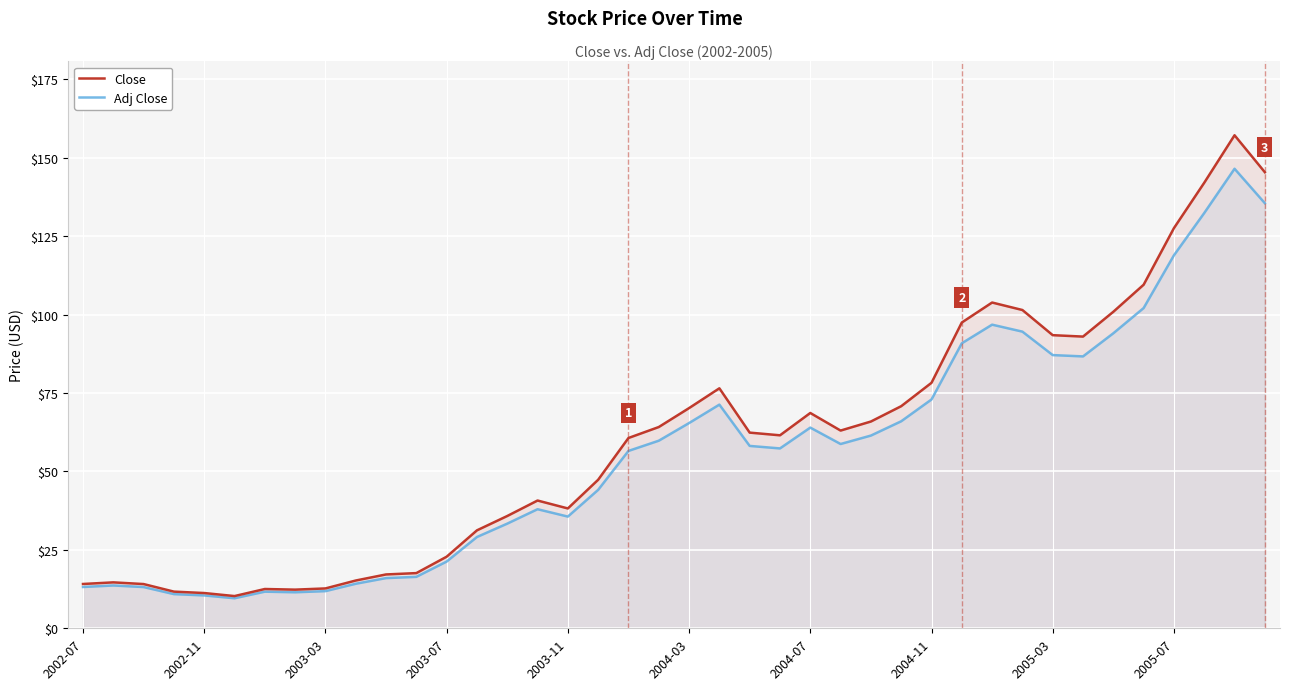

At which label is Close closest to 83?

2004-11